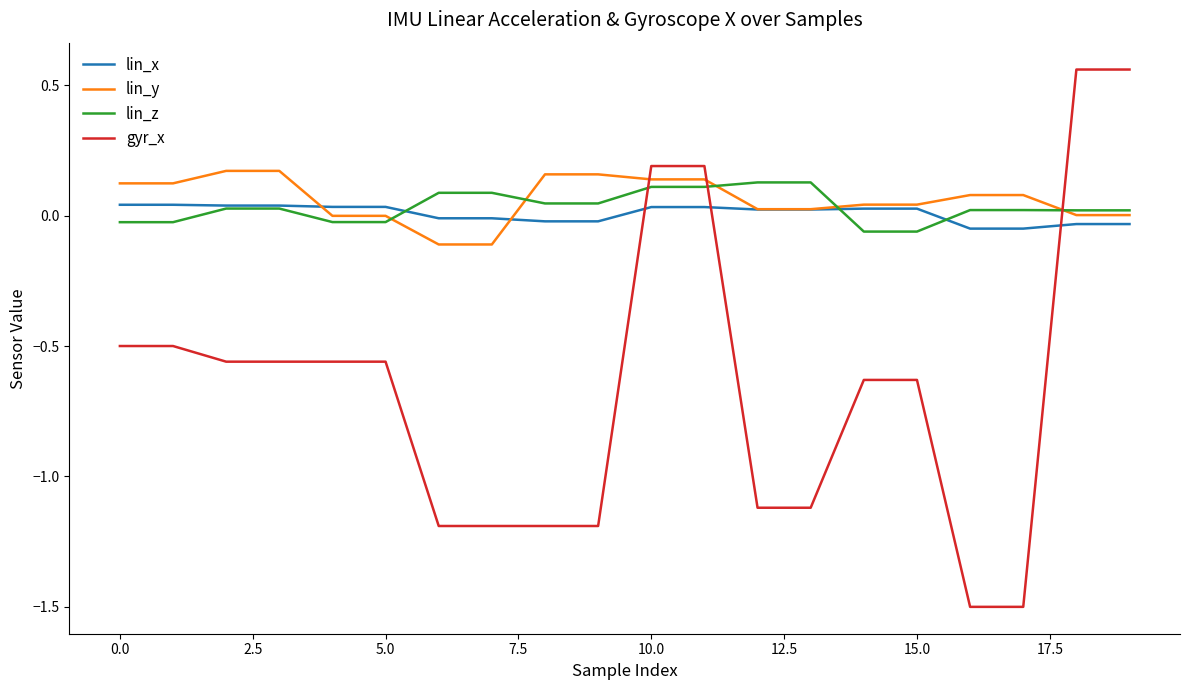

Which series has the largest range (max minus min)?

gyr_x